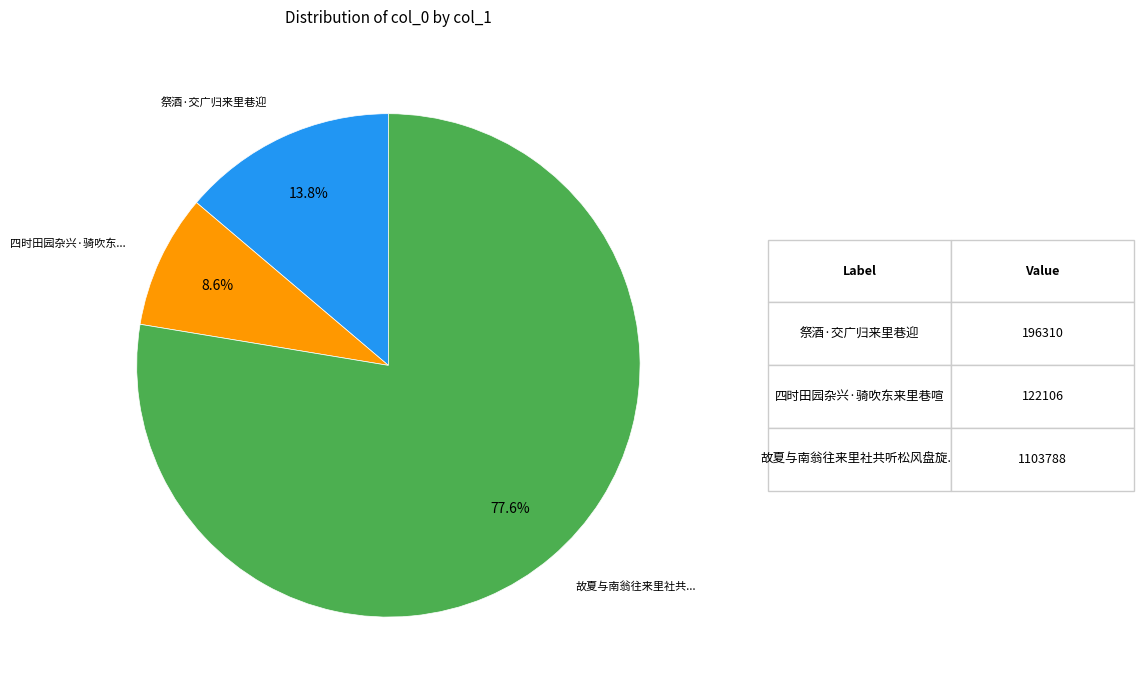

Is there any slice that represents more than half of the pie?

Yes